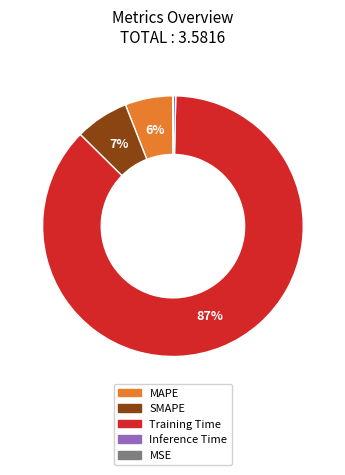

To the nearest percent, what is the combined percentage of Inference Time and SMAPE?

7%